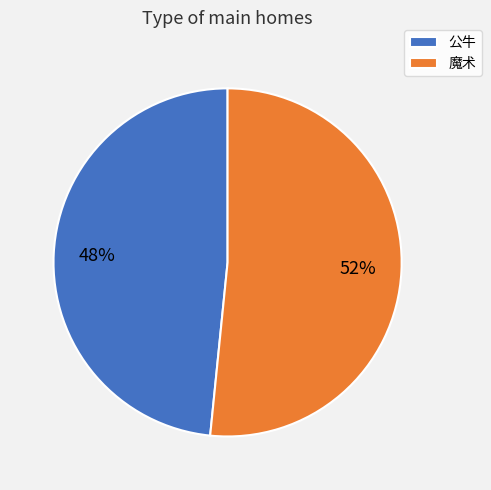

What is the ratio of the value at 公牛 to the value at 魔术?

0.9